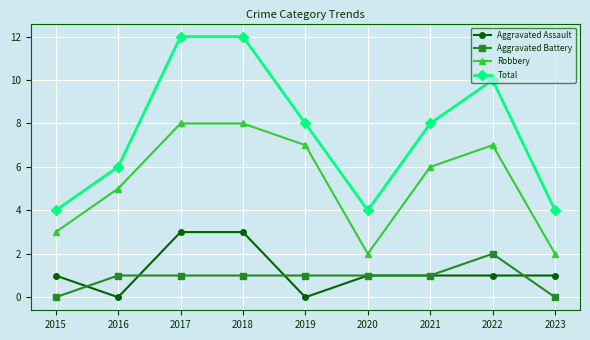

What is the spread (max minus min) of values at 2022?

9